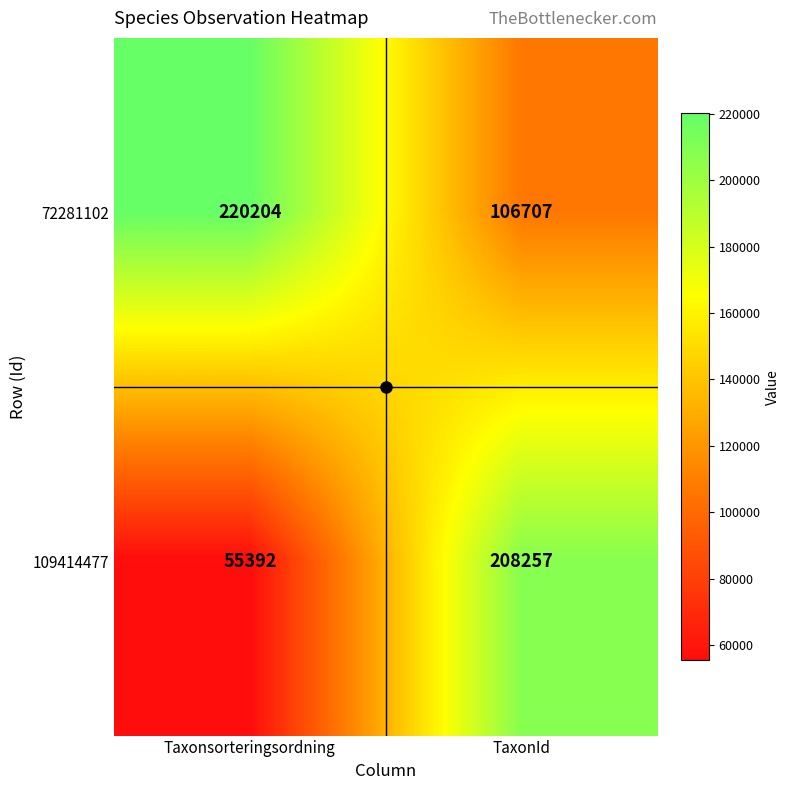

How many values in the 109414477 series are below 208257?

1